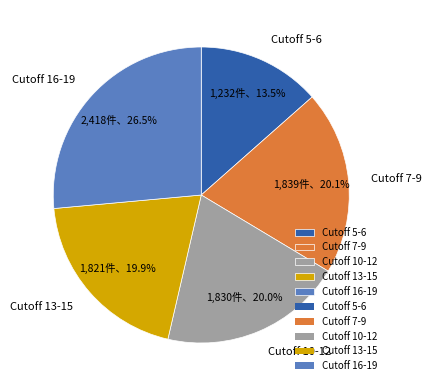

Count the number of slices in the pie.

5